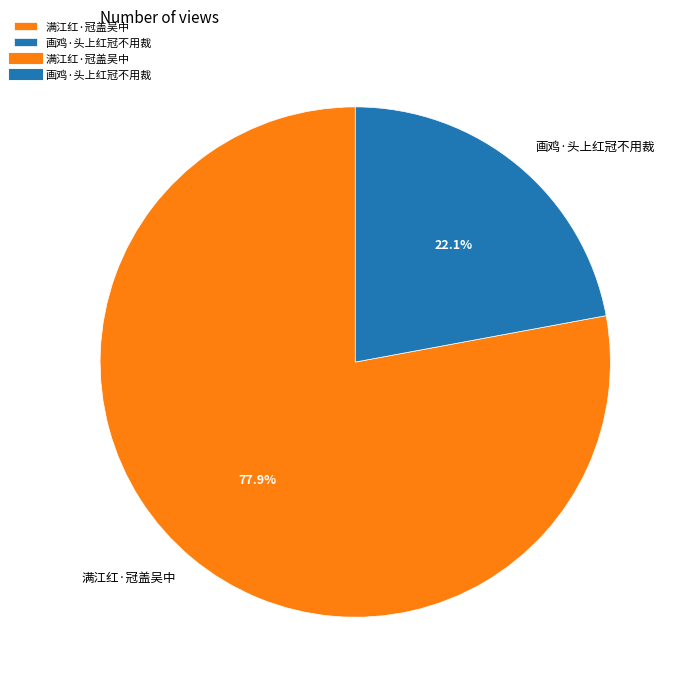

Does 满江红·冠盖吴中 represent more than half of the total?

Yes